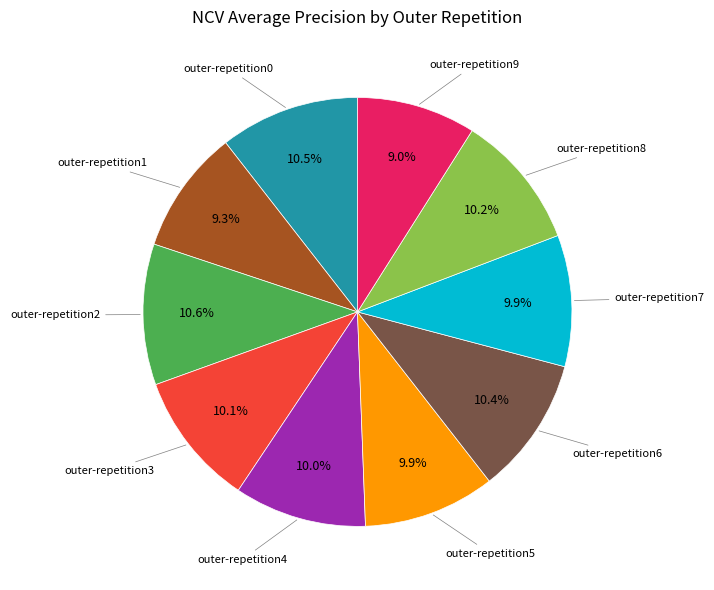

Is there any slice that represents more than half of the pie?

No